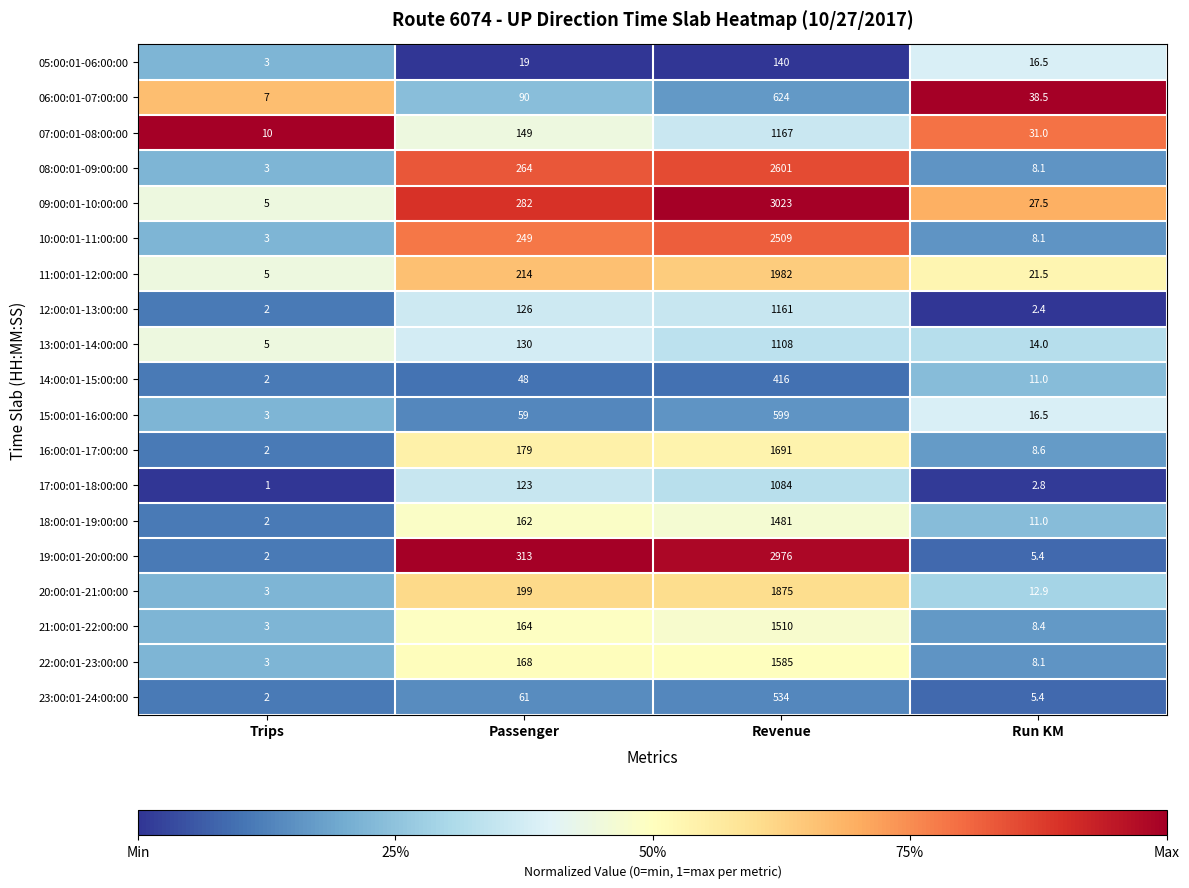

What is the spread (max minus min) of values at Run KM?

36.1